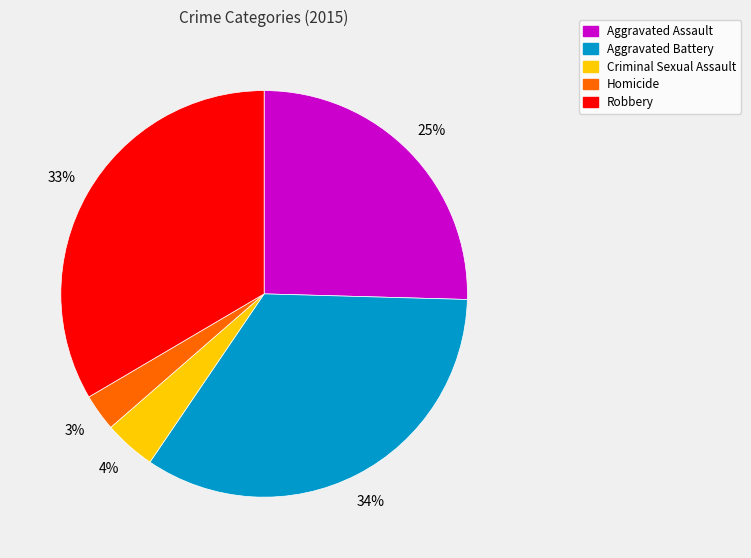

Which slice is the largest?

Aggravated Battery